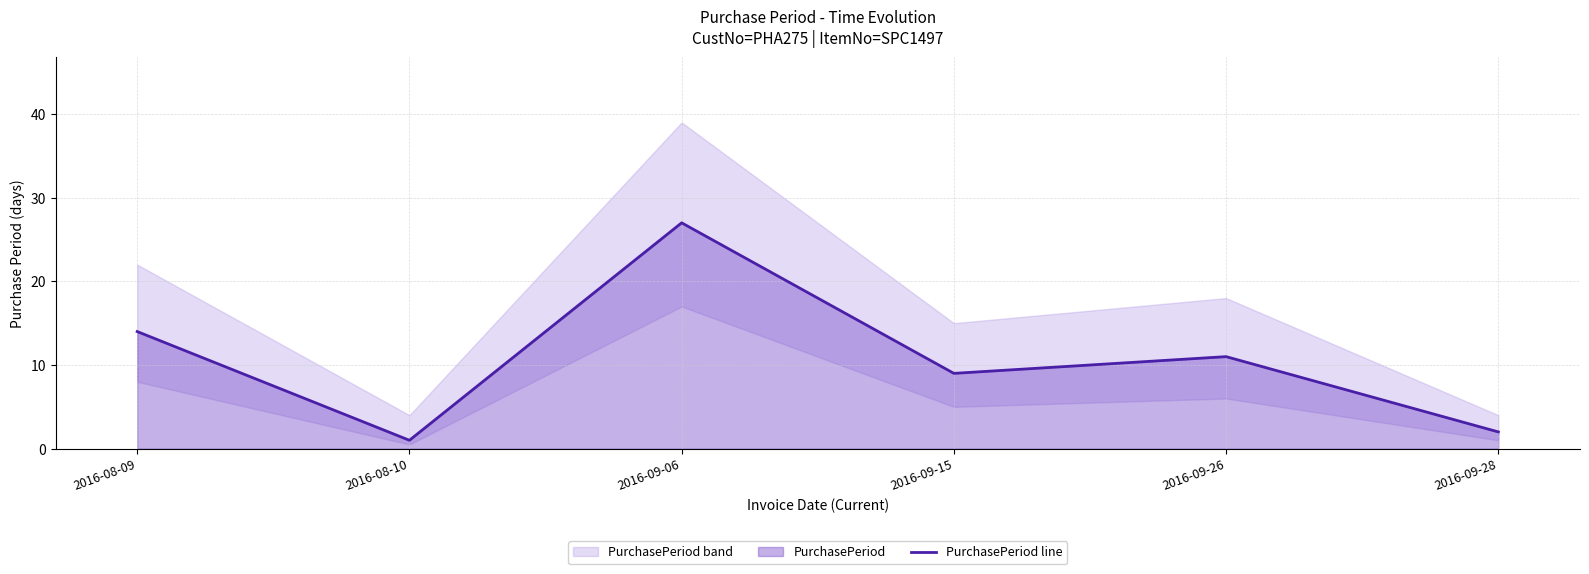

Rank the categories by value from lowest to highest.

2016-08-10, 2016-09-28, 2016-09-15, 2016-09-26, 2016-08-09, 2016-09-06